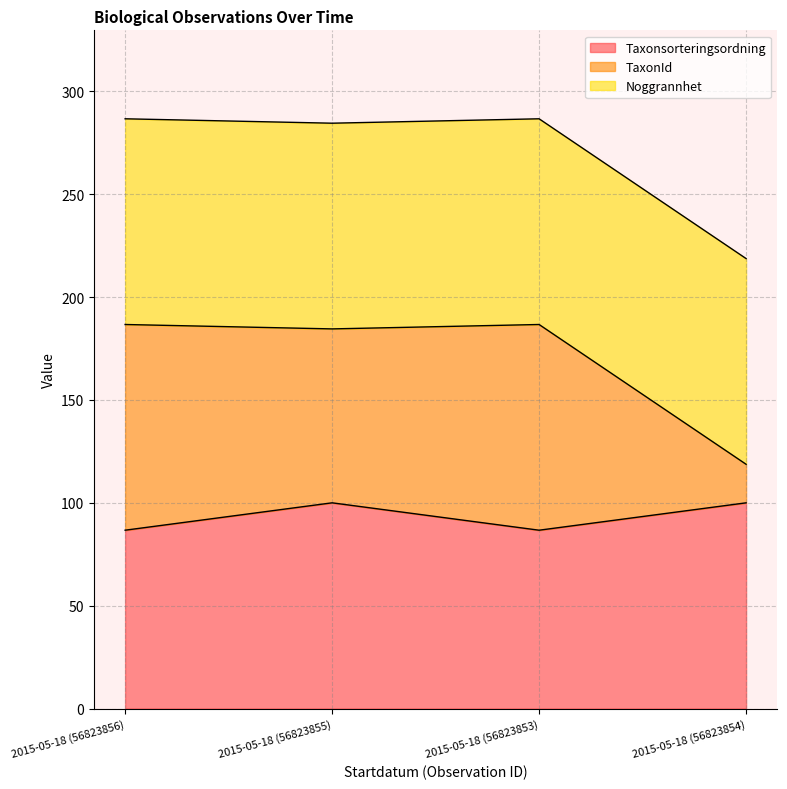

What is the lowest value of the Taxonsorteringsordning series?

86.7